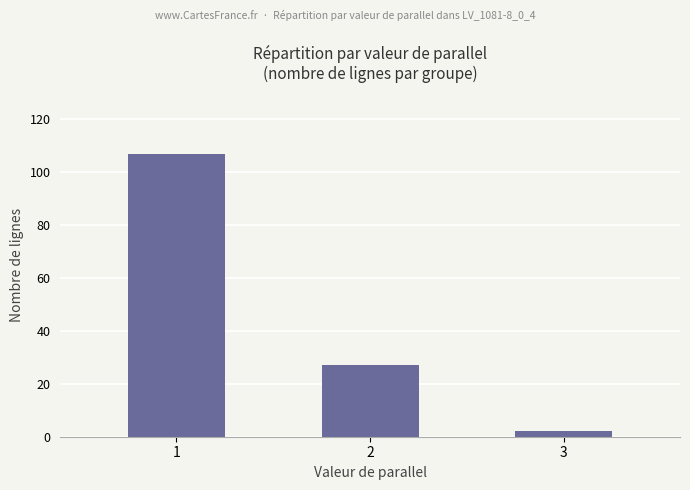

Reading left to right, extract all data points from this chart.

1=107	2=27	3=2